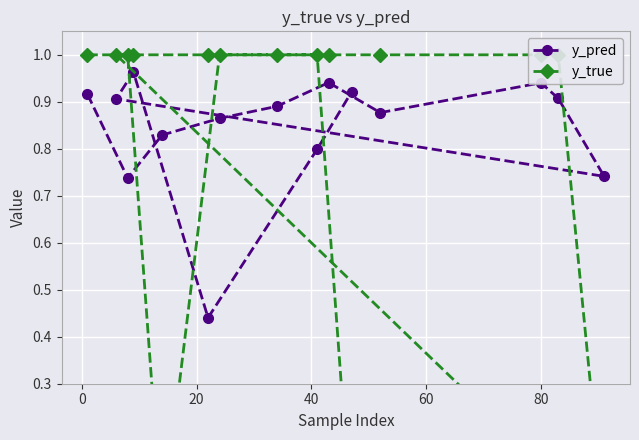

What is the minimum value for y_pred?

0.4